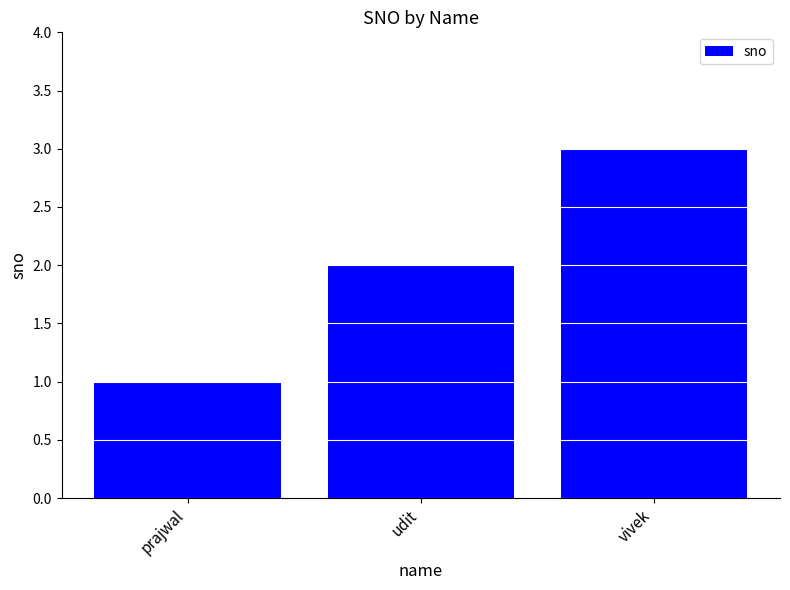

What is the change in value from prajwal to udit?

+1